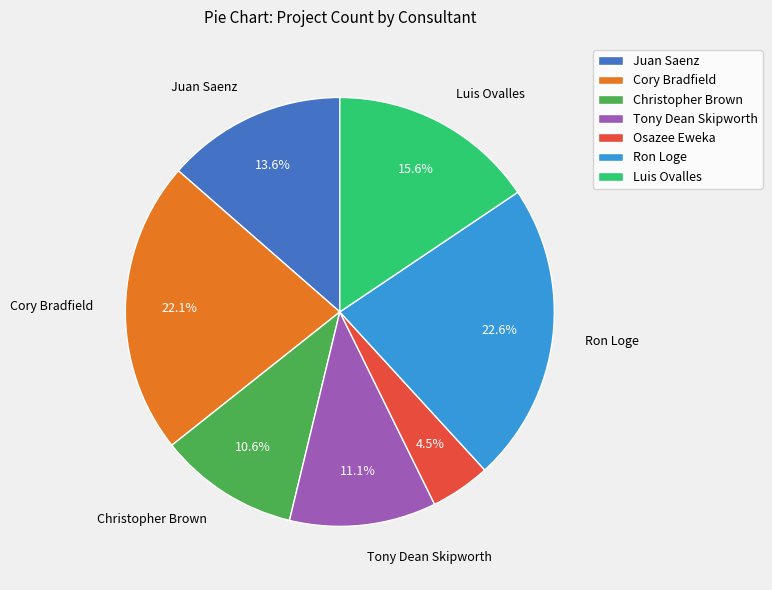

The Luis Ovalles slice represents 30% of the pie. True or false?

False